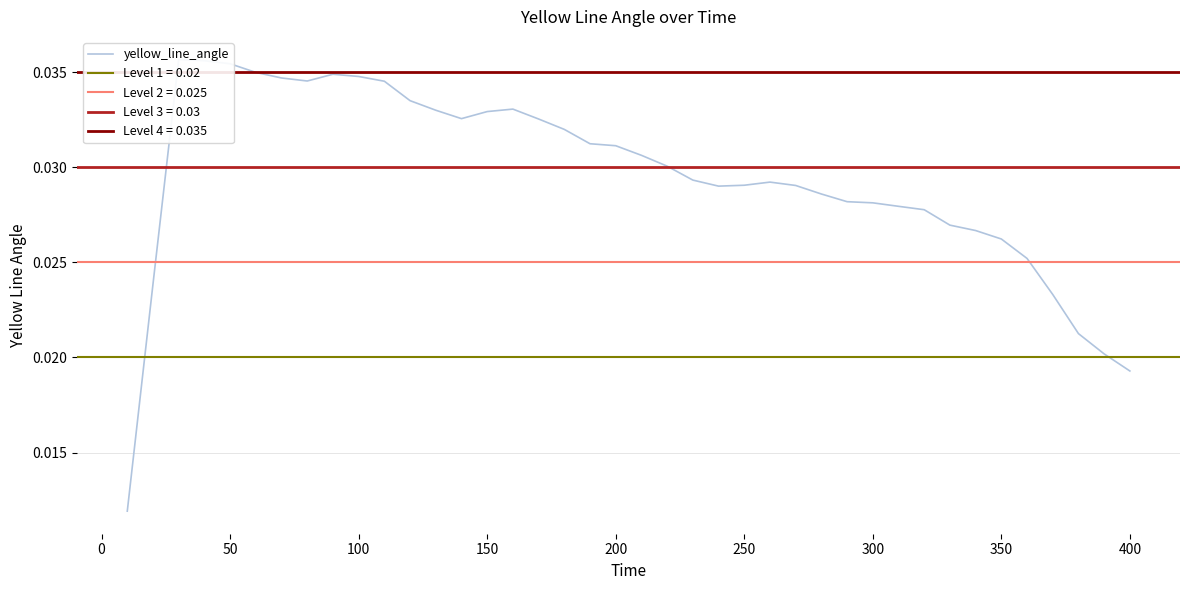

True or false: there are more than 1 points higher than both neighbors.

True